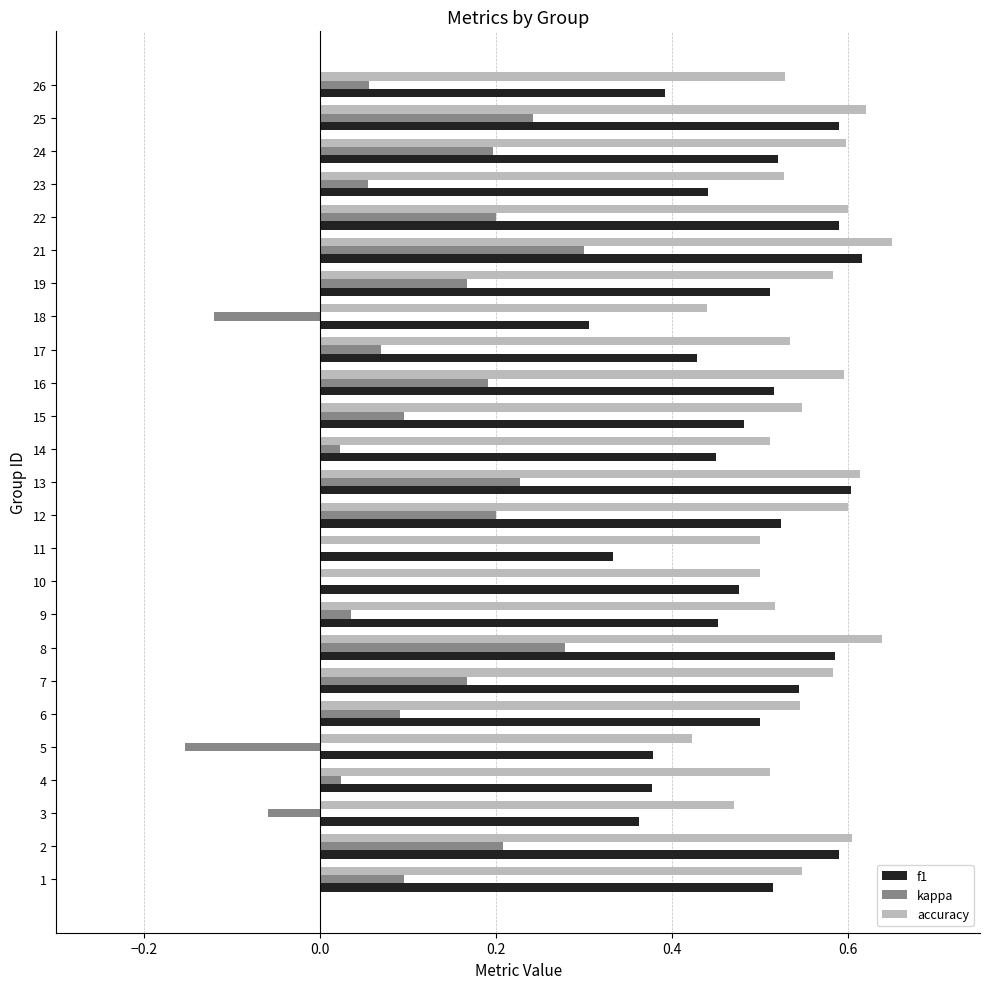

At which category is the sum across all series the highest?

21